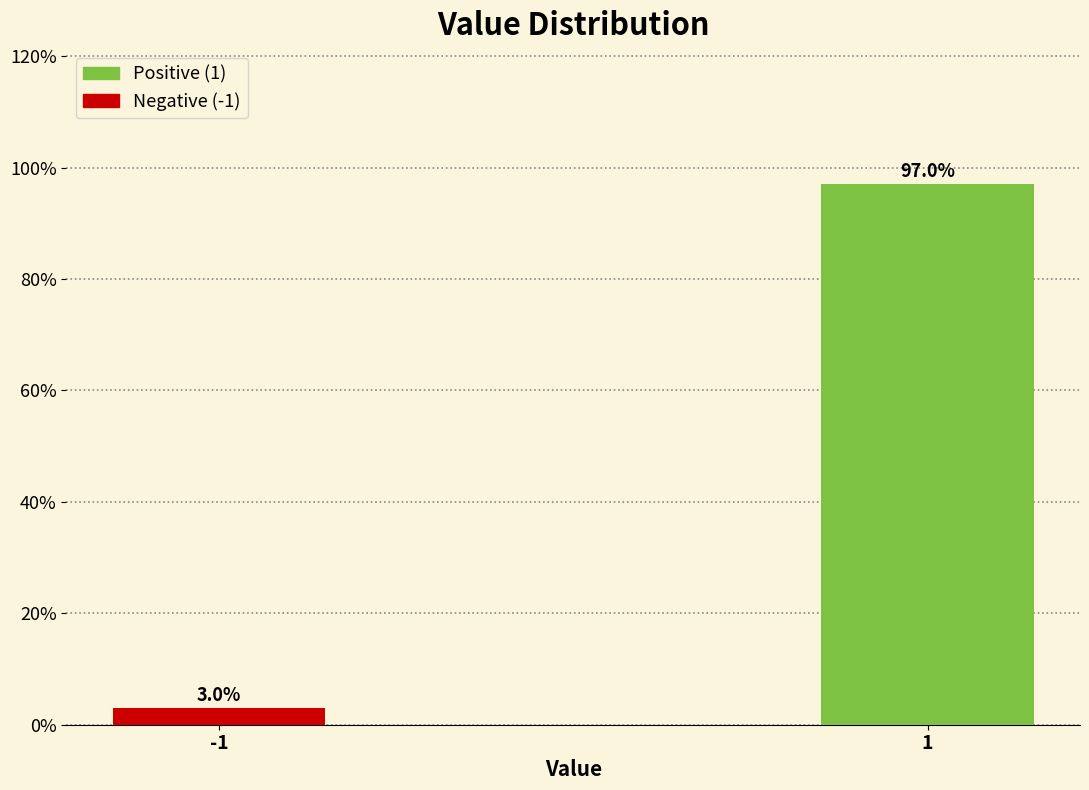

Reading right to left, list all the values displayed in this chart.

1=97.0	-1=3.0